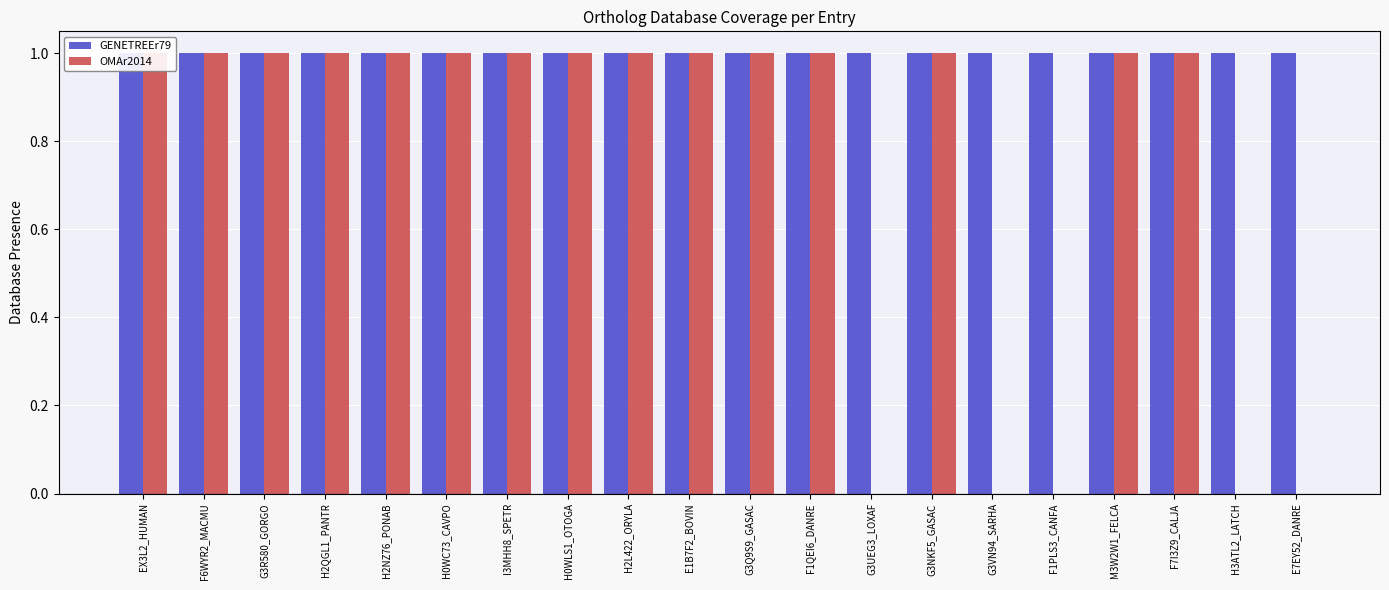

Reading left to right, transcribe all the data shown in this chart.

GENETREEr79: EX3L2_HUMAN=1	F6WYR2_MACMU=1	G3R580_GORGO=1	H2QGL1_PANTR=1	H2NZ76_PONAB=1	H0WC73_CAVPO=1	I3MHH8_SPETR=1	H0WLS1_OTOGA=1	H2L422_ORYLA=1	E1B7F2_BOVIN=1	G3Q9S9_GASAC=1	F1QEI6_DANRE=1	G3UEG3_LOXAF=1	G3NKF5_GASAC=1	G3VN94_SARHA=1	F1PLS3_CANFA=1	M3W2W1_FELCA=1	F7I3Z9_CALJA=1	H3ATL2_LATCH=1	E7EY52_DANRE=1
OMAr2014: EX3L2_HUMAN=1	F6WYR2_MACMU=1	G3R580_GORGO=1	H2QGL1_PANTR=1	H2NZ76_PONAB=1	H0WC73_CAVPO=1	I3MHH8_SPETR=1	H0WLS1_OTOGA=1	H2L422_ORYLA=1	E1B7F2_BOVIN=1	G3Q9S9_GASAC=1	F1QEI6_DANRE=1	G3UEG3_LOXAF=0	G3NKF5_GASAC=1	G3VN94_SARHA=0	F1PLS3_CANFA=0	M3W2W1_FELCA=1	F7I3Z9_CALJA=1	H3ATL2_LATCH=0	E7EY52_DANRE=0